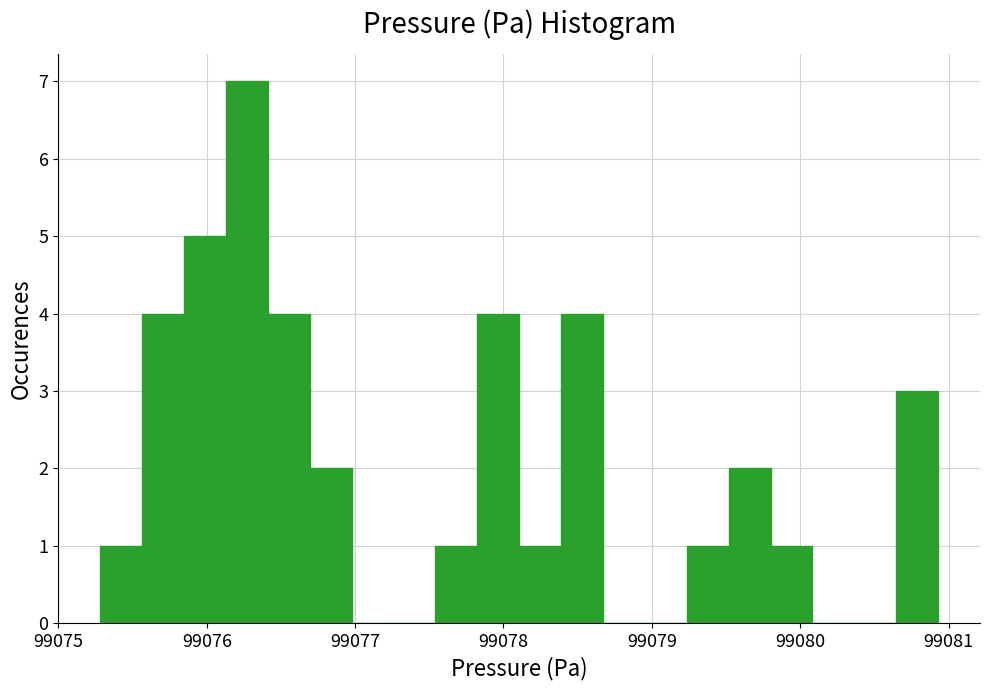

Read against the x-axis, roughly where is the centre of the tallest bar?

99076.3